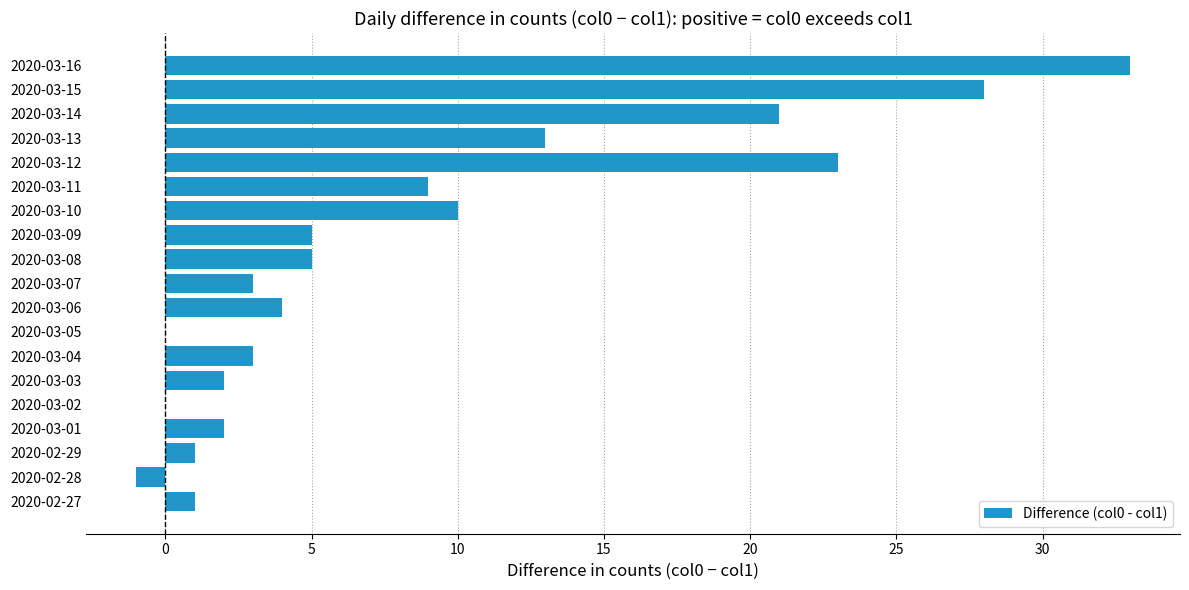

What is the sum of all values?

162